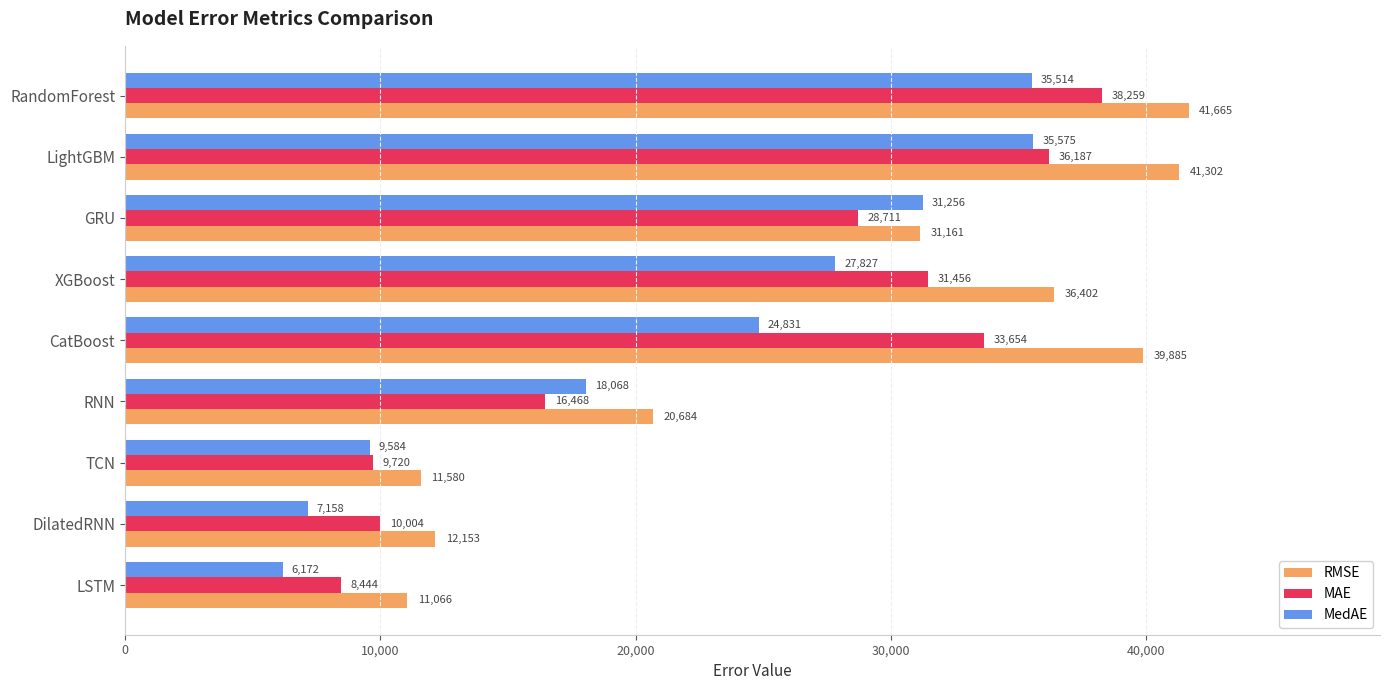

Which series has the largest total across all categories?

RMSE